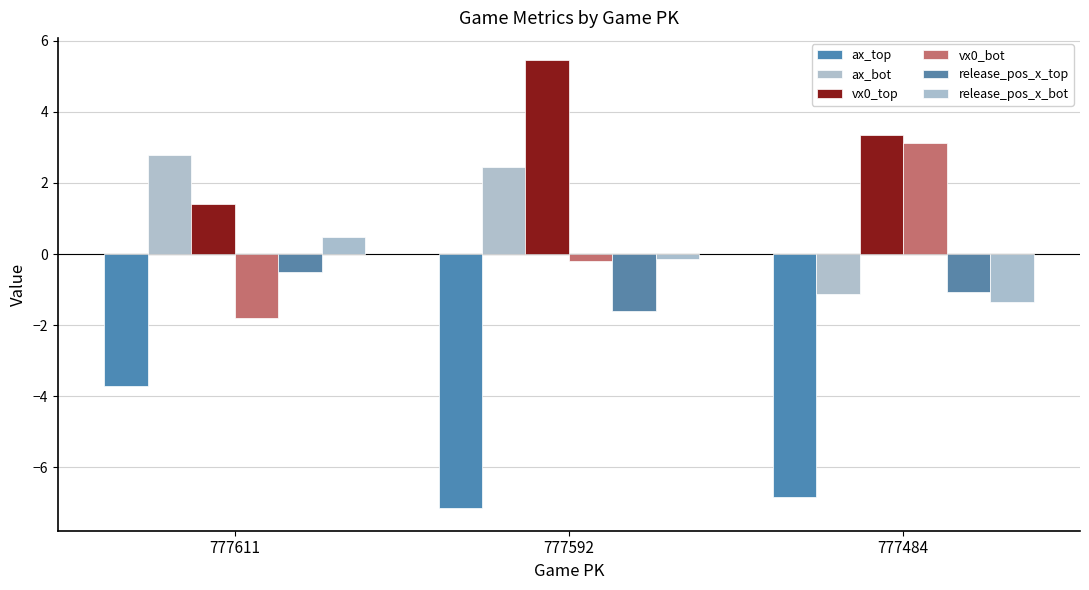

At 777611, list the series in order from largest to smallest.

ax_bot, vx0_top, release_pos_x_bot, release_pos_x_top, vx0_bot, ax_top